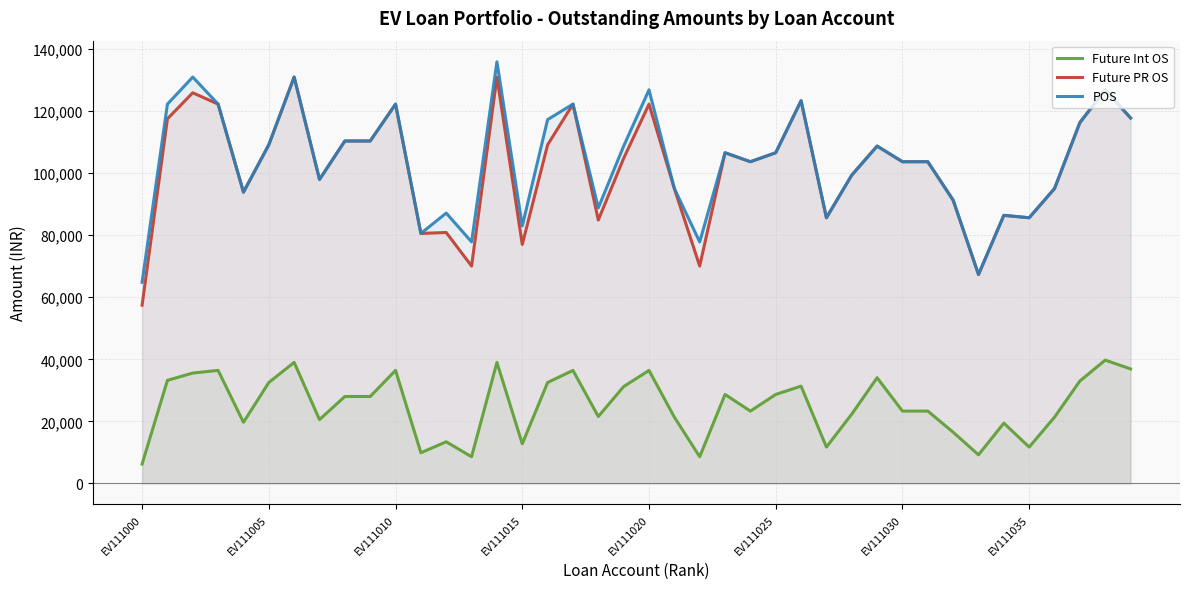

At which category is the sum across all series the highest?

14